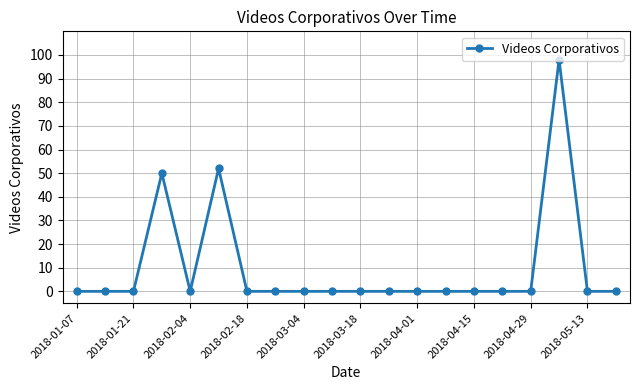

How many series are shown in this chart?

1